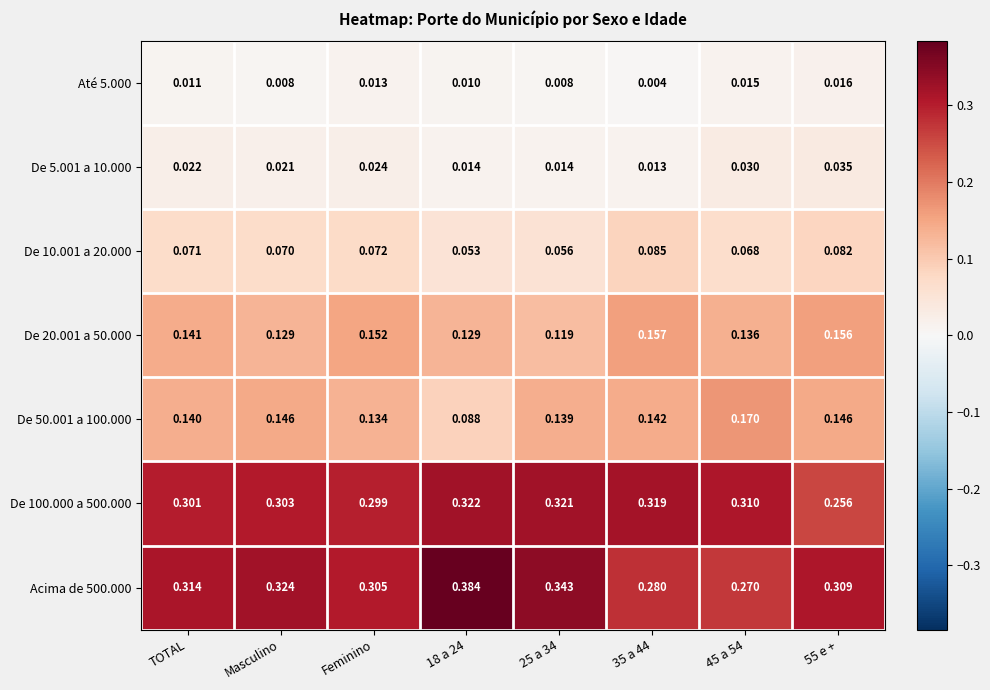

At which category is the sum across all series the highest?

Masculino